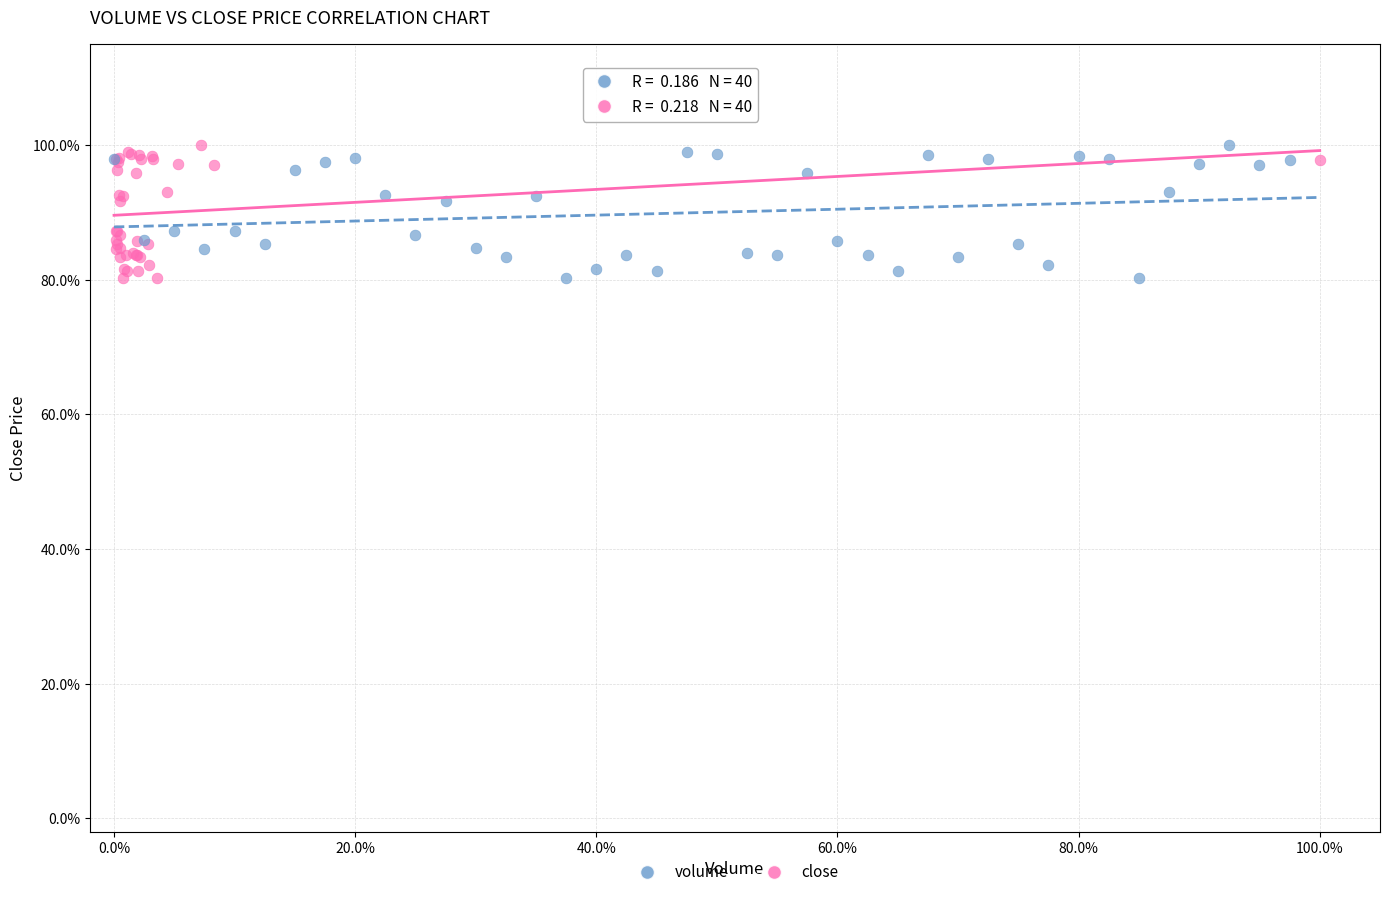

What are all the series names shown in the legend?

volume, close